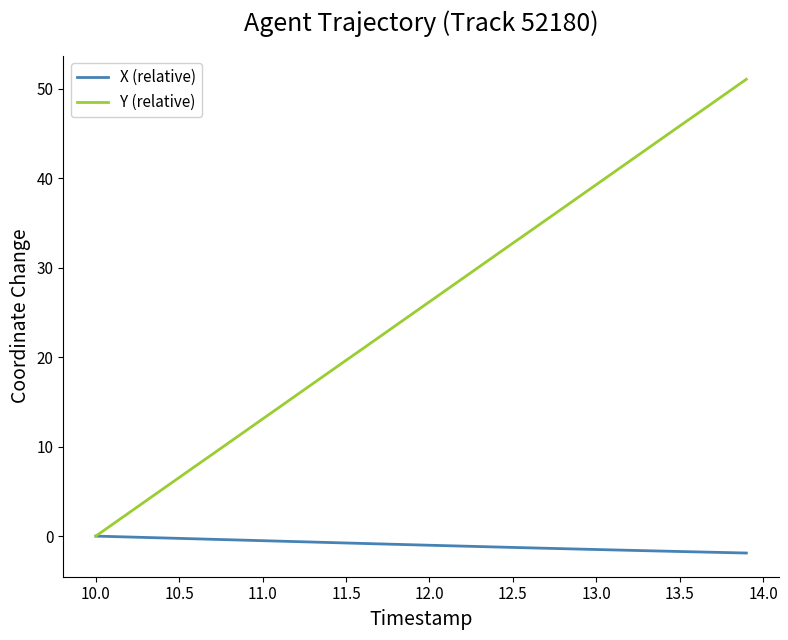

What is the maximum value shown in the chart?

51.1